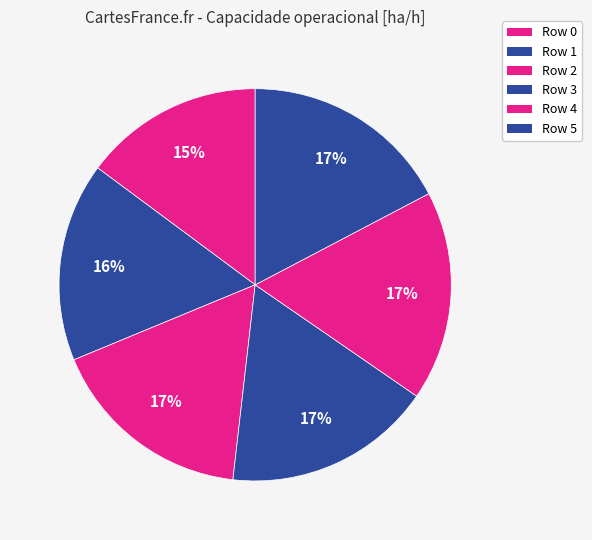

Does Row 5 account for over 50% of the chart?

No